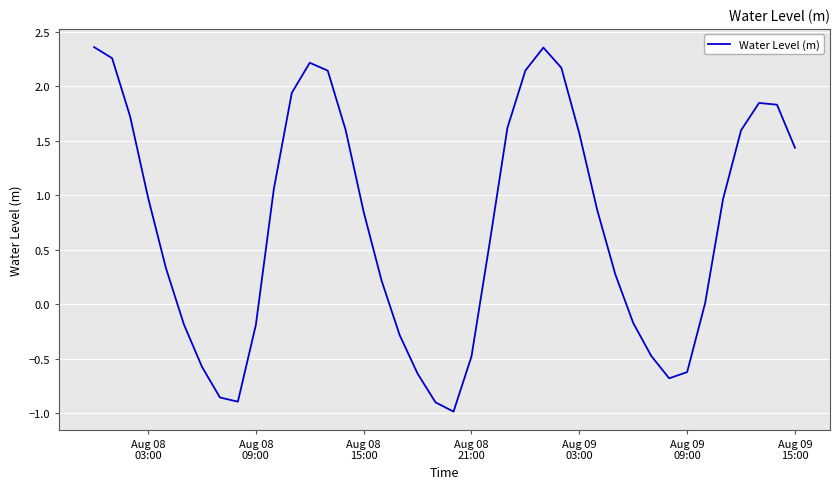

What is the smallest value displayed?

-1.0